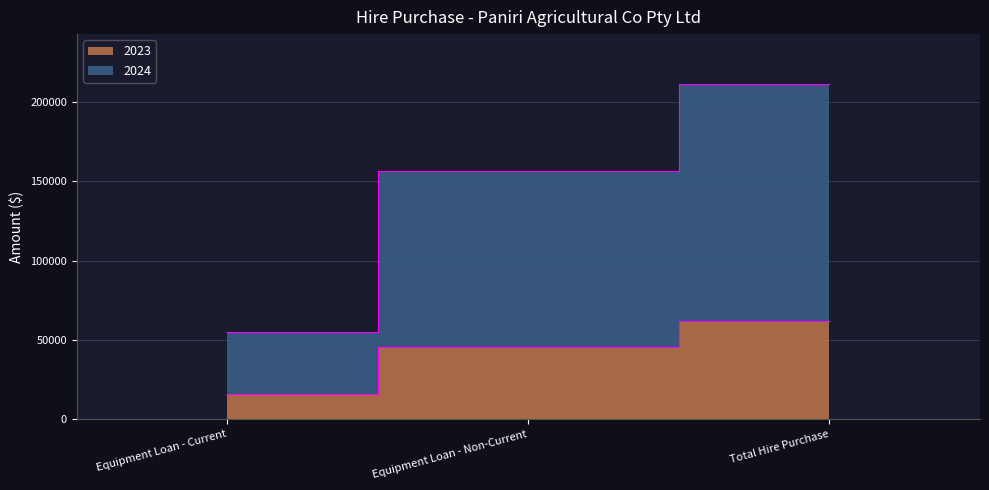

Count the 2023 values in the range 15997 to 61926.

3